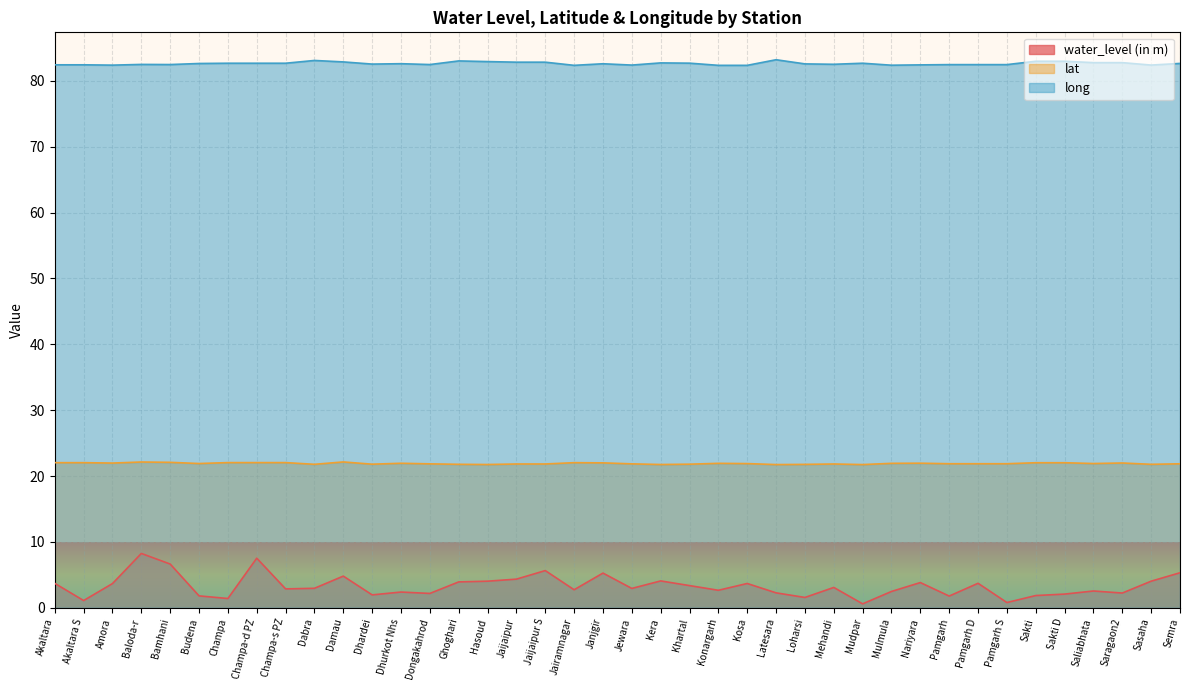

Which series has the largest range (max minus min)?

water_level (in m)